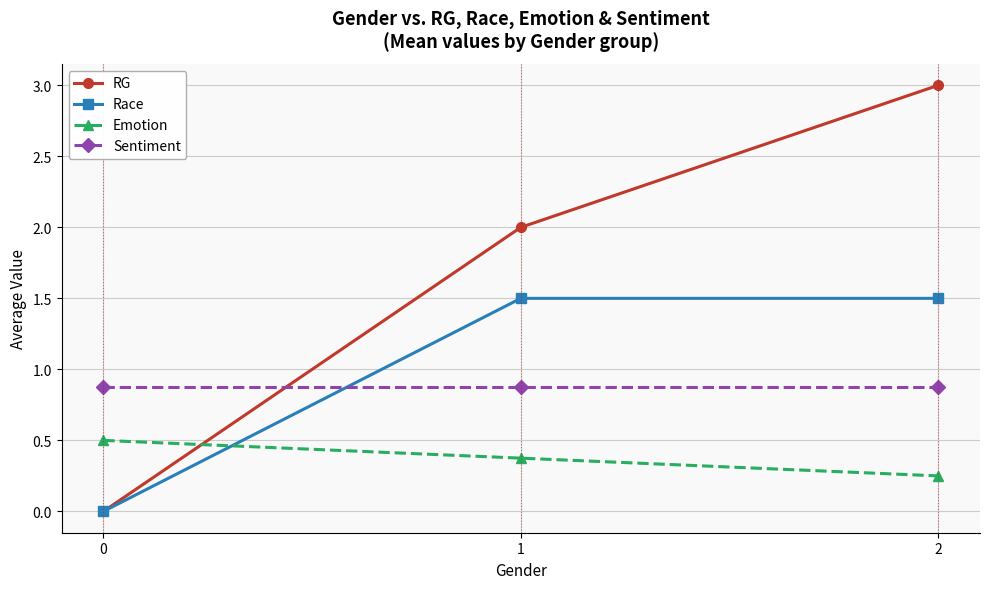

Between 0 and 2, which series saw the biggest shift?

RG